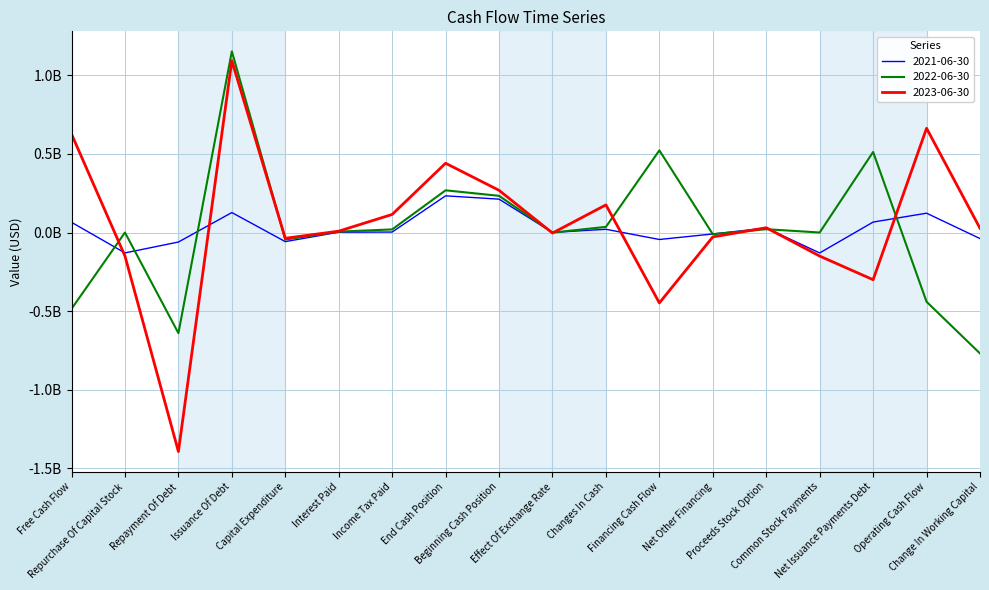

Where does the 2023-06-30 series first go above 26868000?

Free Cash Flow